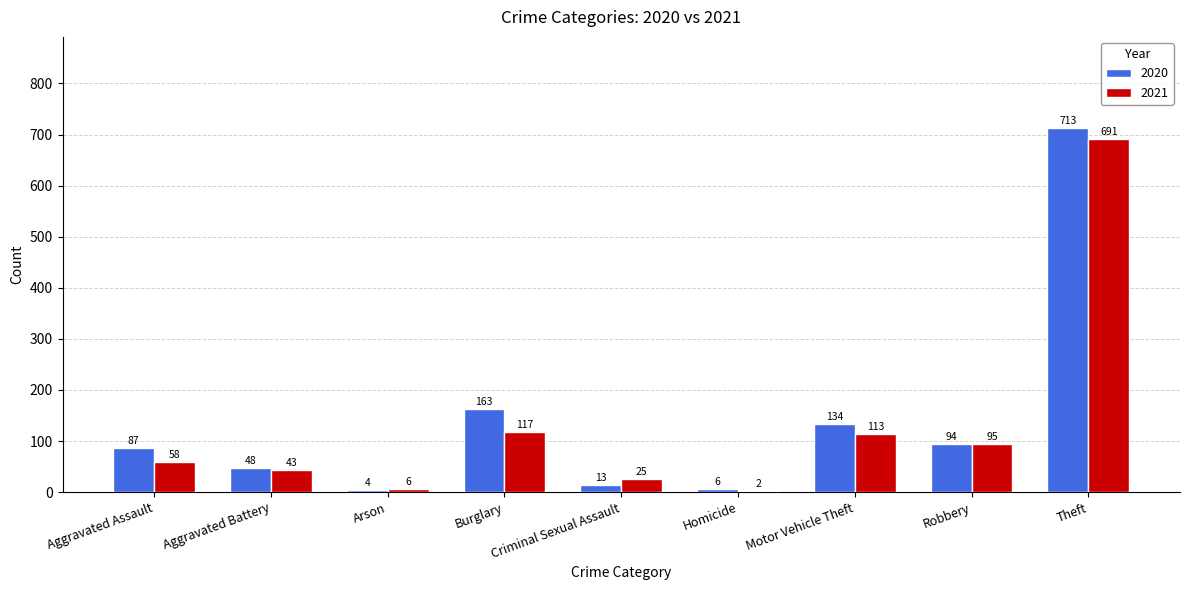

Where is 2020 nearest to the value 358?

Burglary